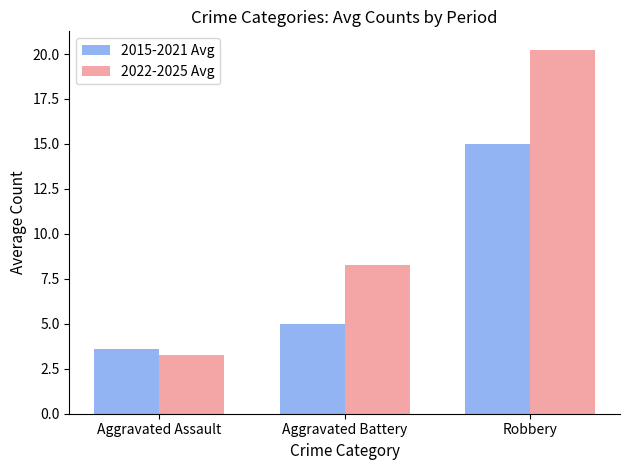

What are all the series names shown in the legend?

2015-2021 Avg, 2022-2025 Avg